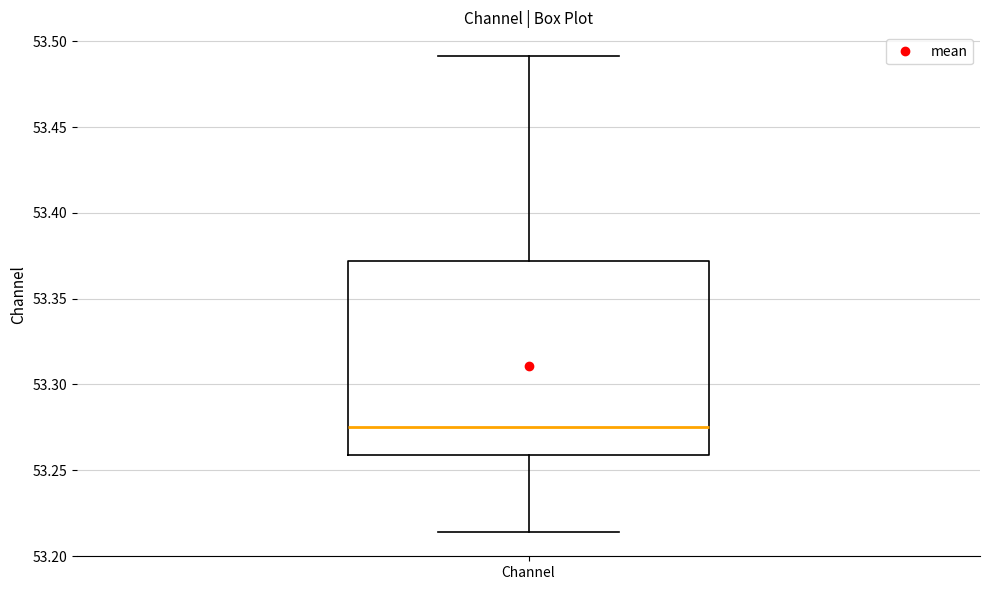

Transcribe this box plot: give where the median line is, the range the box spans, and where the two whiskers end, as read against the y-axis. The values are not printed on the chart, so give them approximately, as read against the axis.

median 53.275, box 53.260 to 53.370, whiskers 53.215 to 53.490